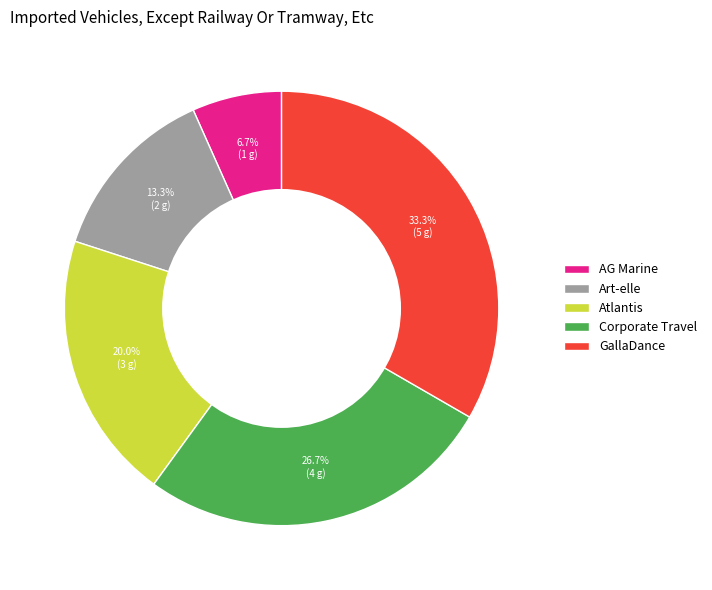

How many slices are in this pie chart?

5